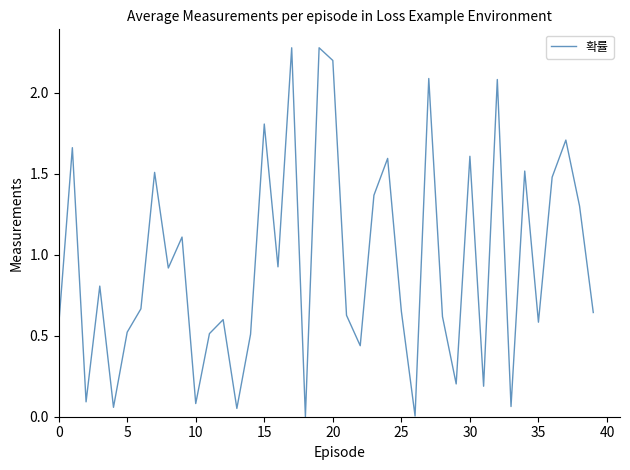

What is the greatest value displayed?

2.3